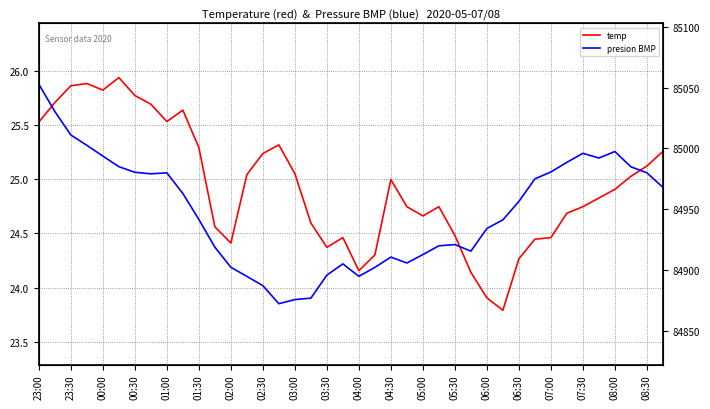

True or false: presion BMP and temp cross at least once.

False